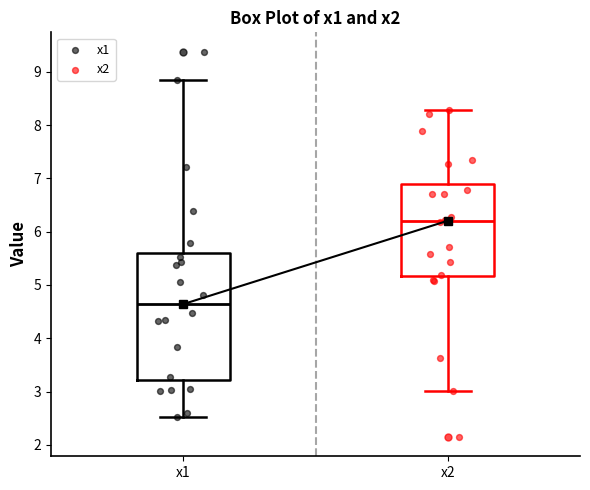

Where does the upper whisker of the box for x2 end on the y-axis? The values are not printed on the chart, so give them approximately, as read against the axis.

8.3